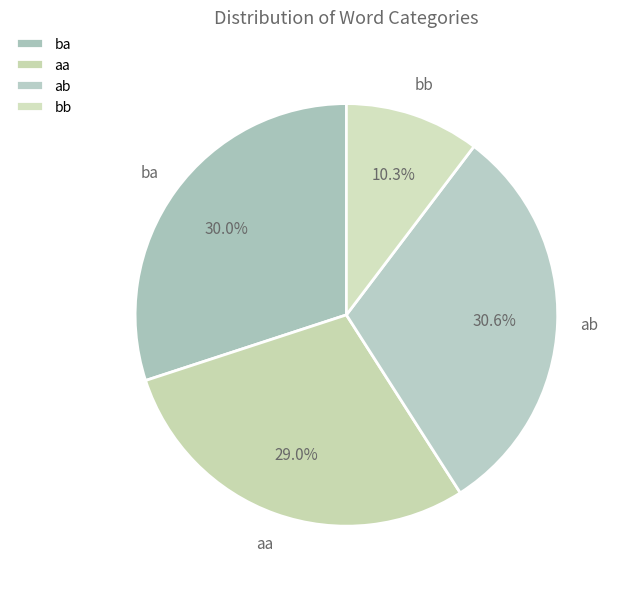

Approximately how many times larger is the value at aa compared to ab?

0.9